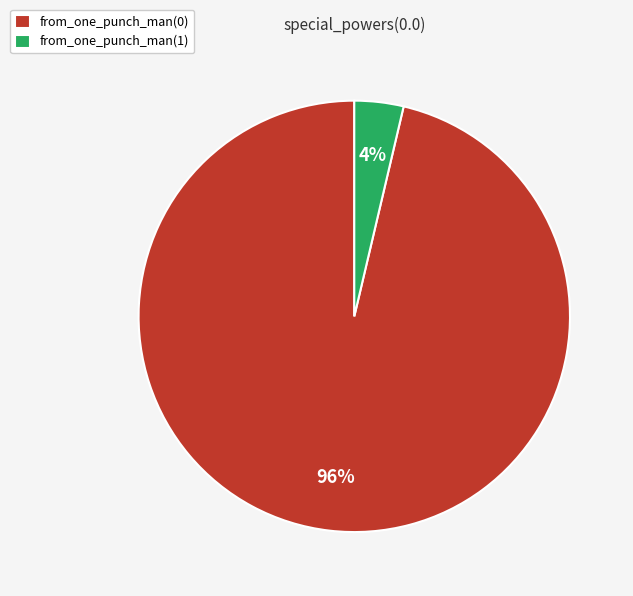

Which slice is the smallest?

from_one_punch_man(1)